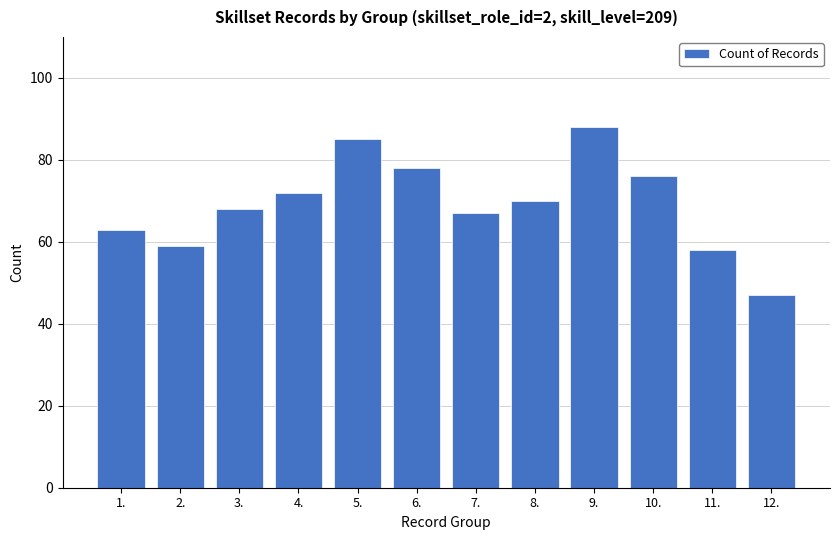

List the labels in order of value, smallest first.

12., 11., 2., 1., 7., 3., 8., 4., 10., 6., 5., 9.